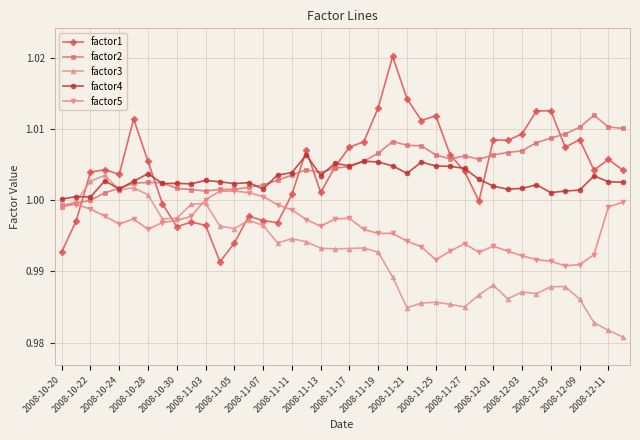

Which series has the largest range (max minus min)?

factor1